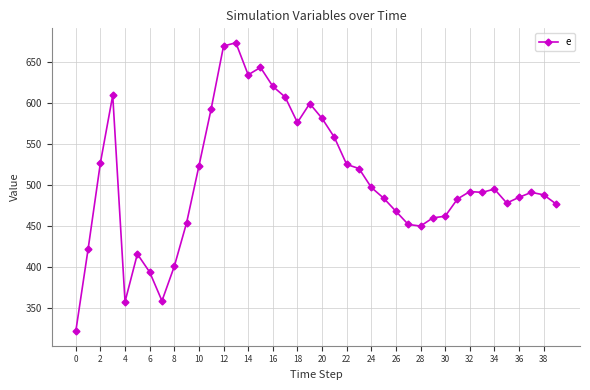

True or false: there are more than 2 points higher than both neighbors.

True